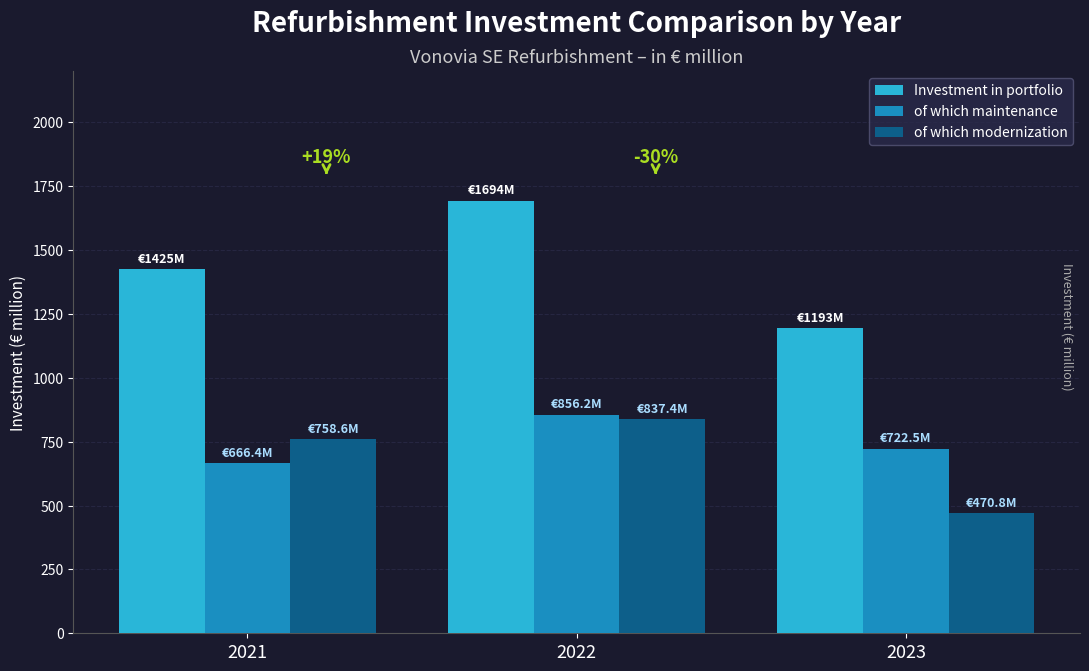

Reading left to right, extract all data points from this chart.

Investment in portfolio: 1425.0	1693.6	1193.3
of which maintenance: 666.4	856.2	722.5
of which modernization: 758.6	837.4	470.8